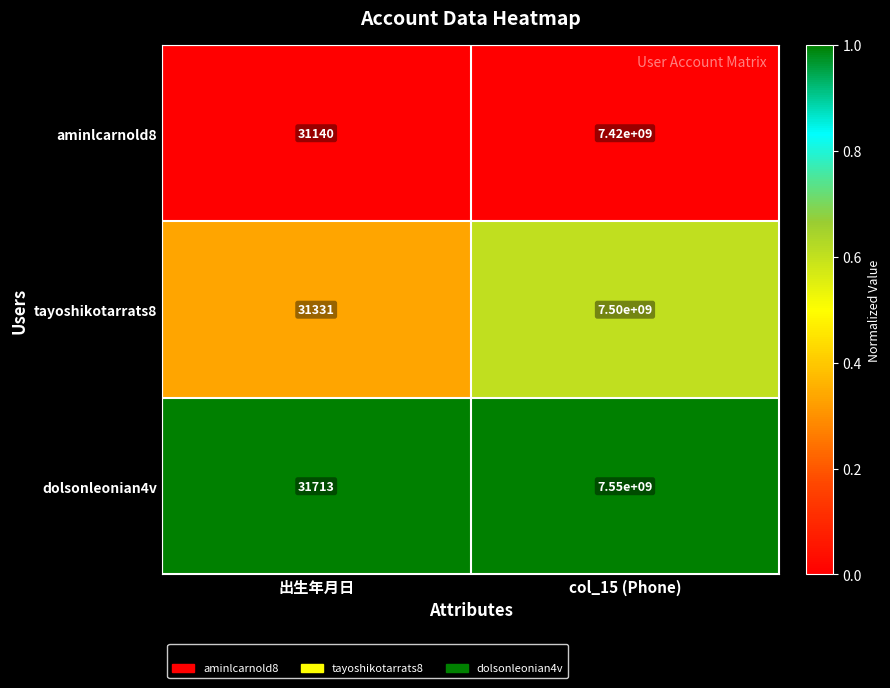

Where is aminlcarnold8 nearest to the value 3710015570?

出生年月日